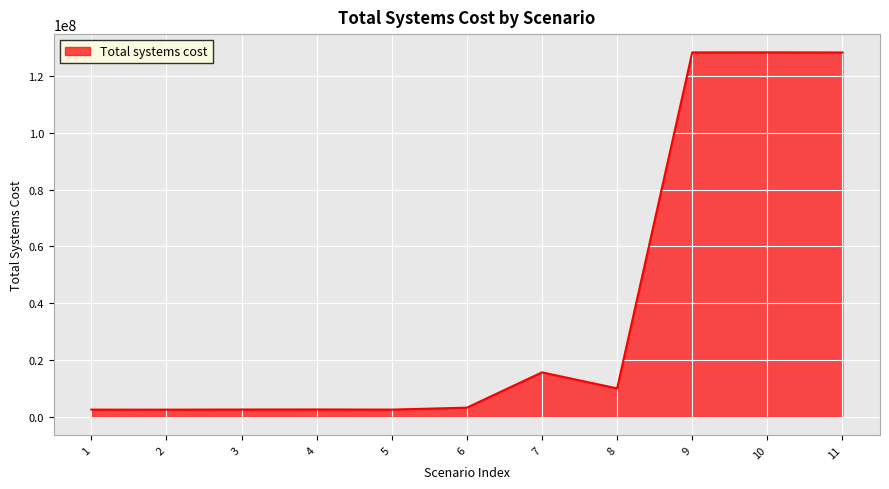

What is the difference between the values at 9 and 7?

112660208.6